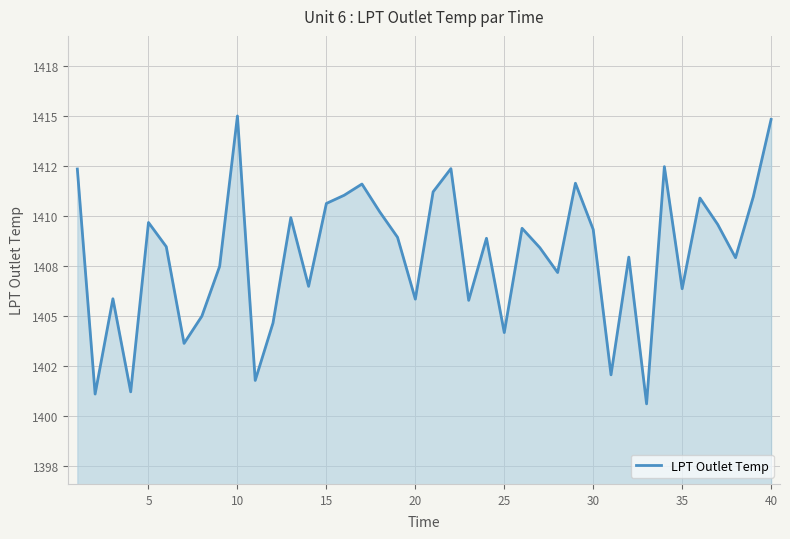

Reading left to right, list all the values displayed in this chart.

1412.3	1401.1	1405.9	1401.2	1409.7	1408.5	1403.6	1405.0	1407.5	1415.0	1401.8	1404.7	1409.9	1406.5	1410.6	1411.0	1411.6	1410.2	1408.9	1405.8	1411.2	1412.4	1405.8	1408.9	1404.2	1409.4	1408.4	1407.2	1411.6	1409.3	1402.1	1407.9	1400.6	1412.5	1406.4	1410.9	1409.6	1407.9	1411.0	1414.8